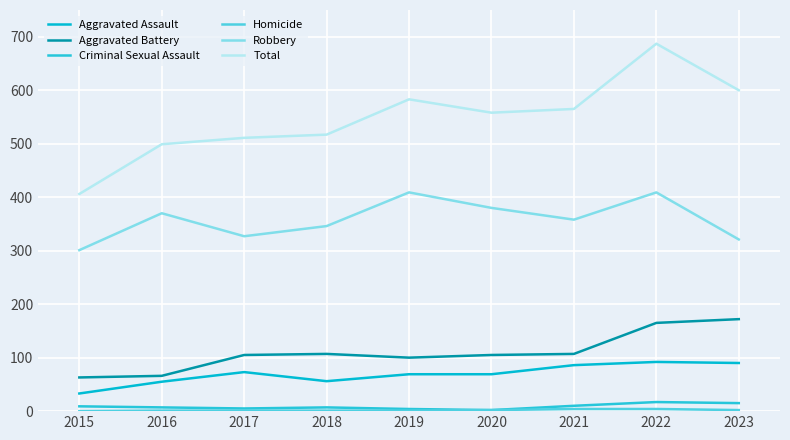

Which category has the highest value in the Homicide series?

2021